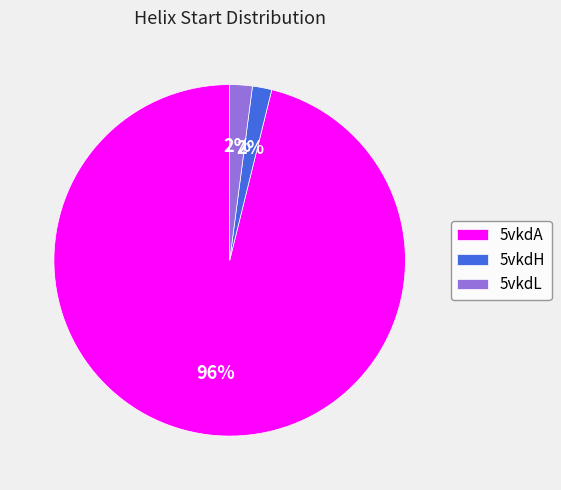

Which category has the biggest portion of the pie?

5vkdA